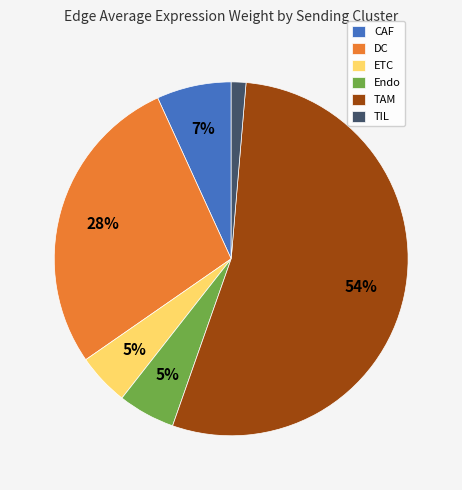

What is the largest slice in the pie chart?

TAM